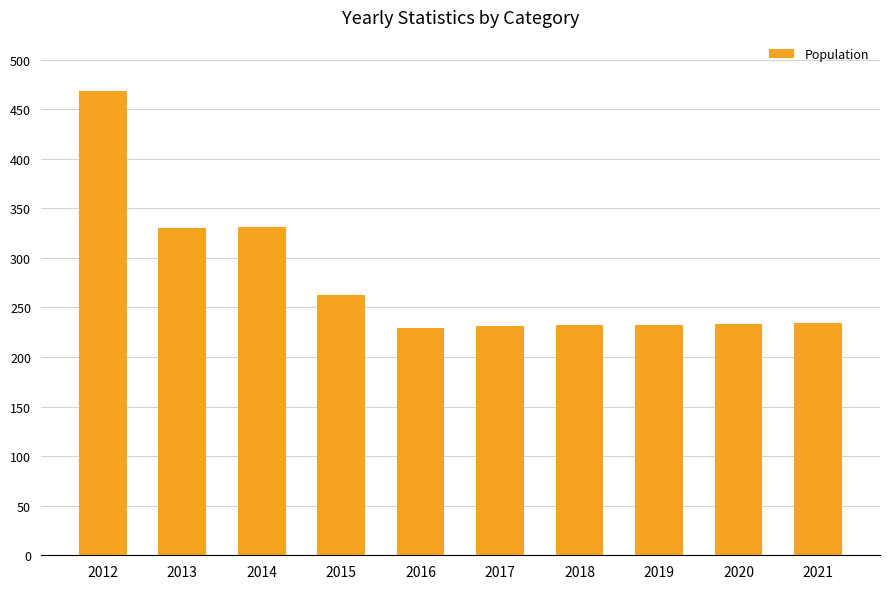

What is the maximum value shown in the chart?

468